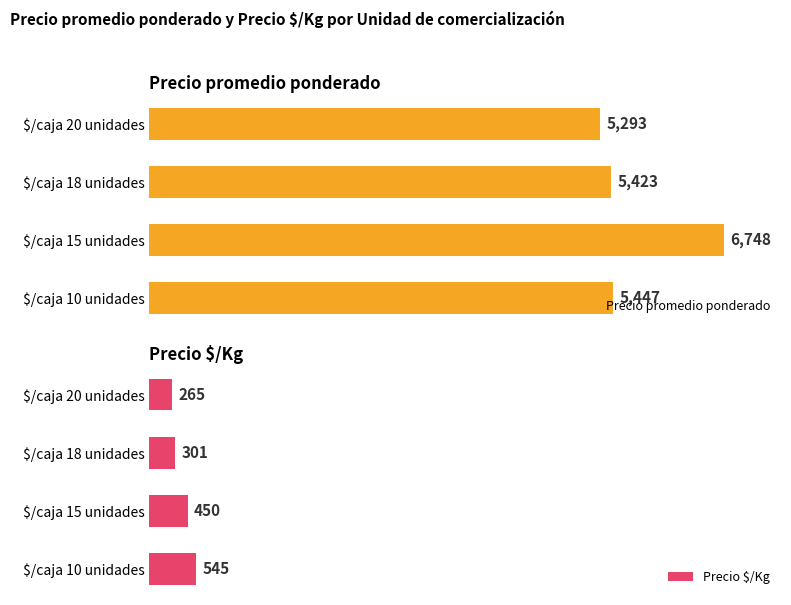

List the series in order of their overall mean, lowest first.

Precio $/Kg, Precio promedio ponderado